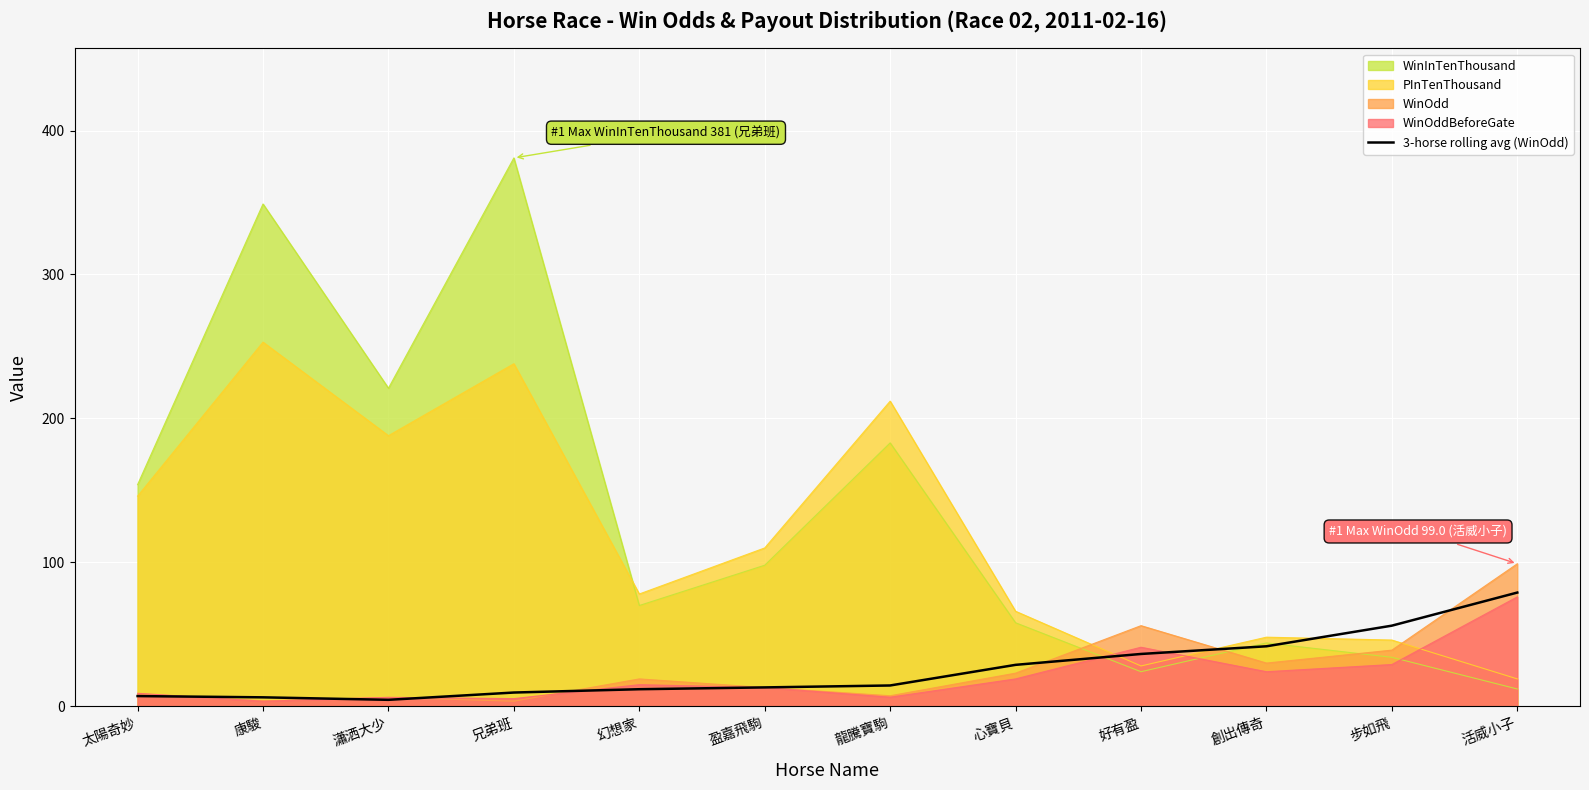

How many lines are shown in the chart?

5